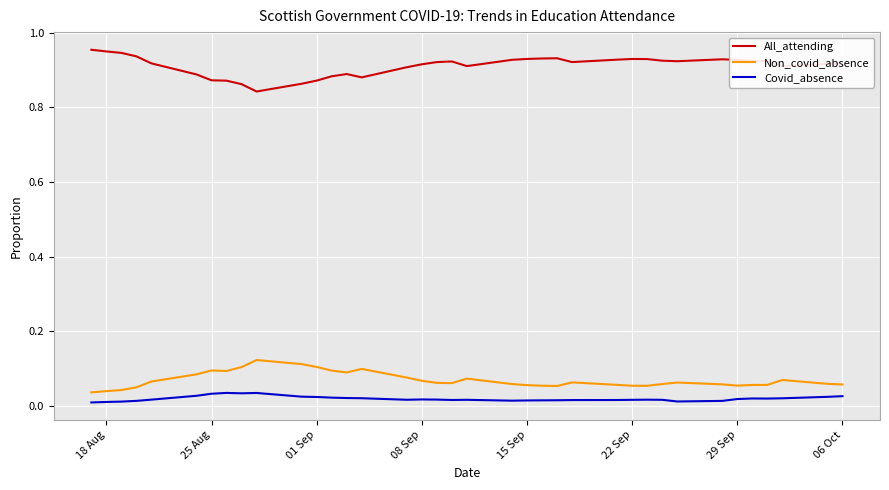

True or false: Covid_absence and Non_covid_absence intersect in this chart.

False